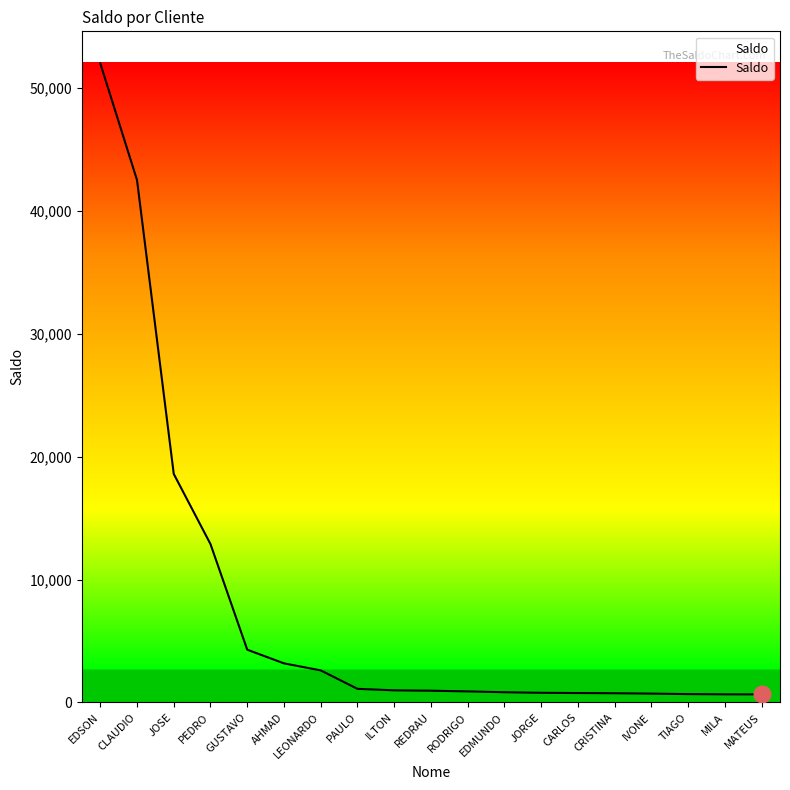

What is the sum of all values?

145865.7